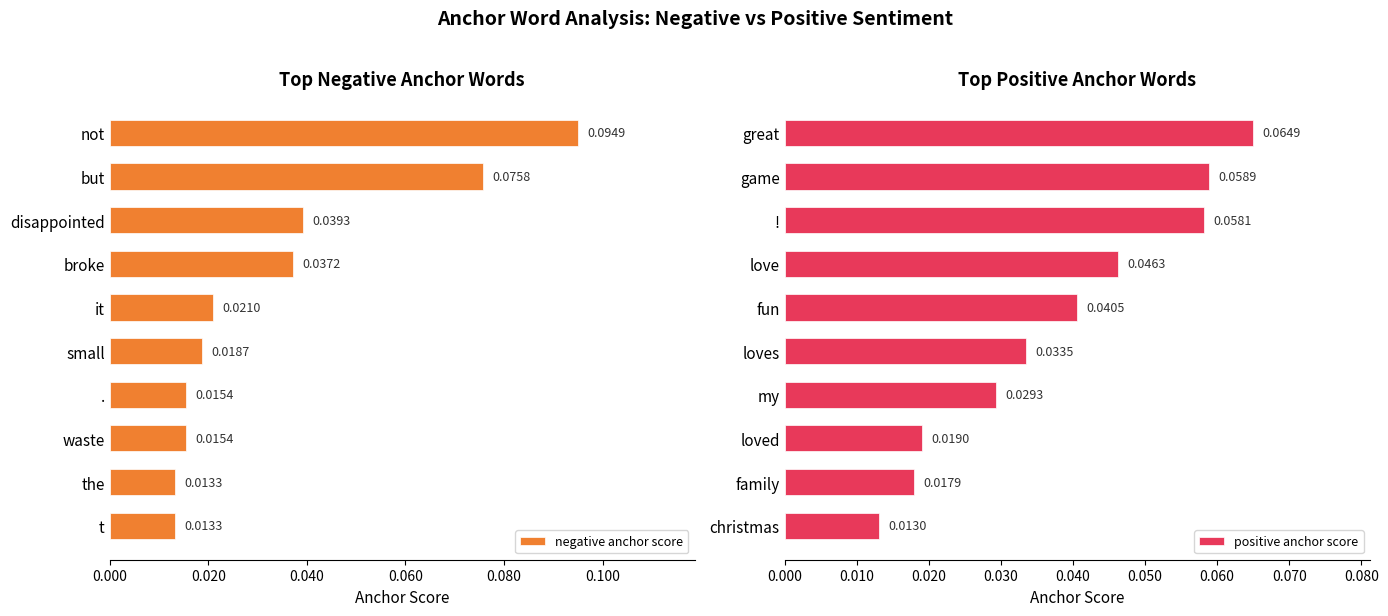

Reading right to left, transcribe all the data shown in this chart.

negative anchor score: 0.0	0.0	0.0	0.0	0.0	0.0	0.0	0.0	0.1	0.1
positive anchor score: 0.0	0.0	0.0	0.0	0.0	0.0	0.0	0.1	0.1	0.1